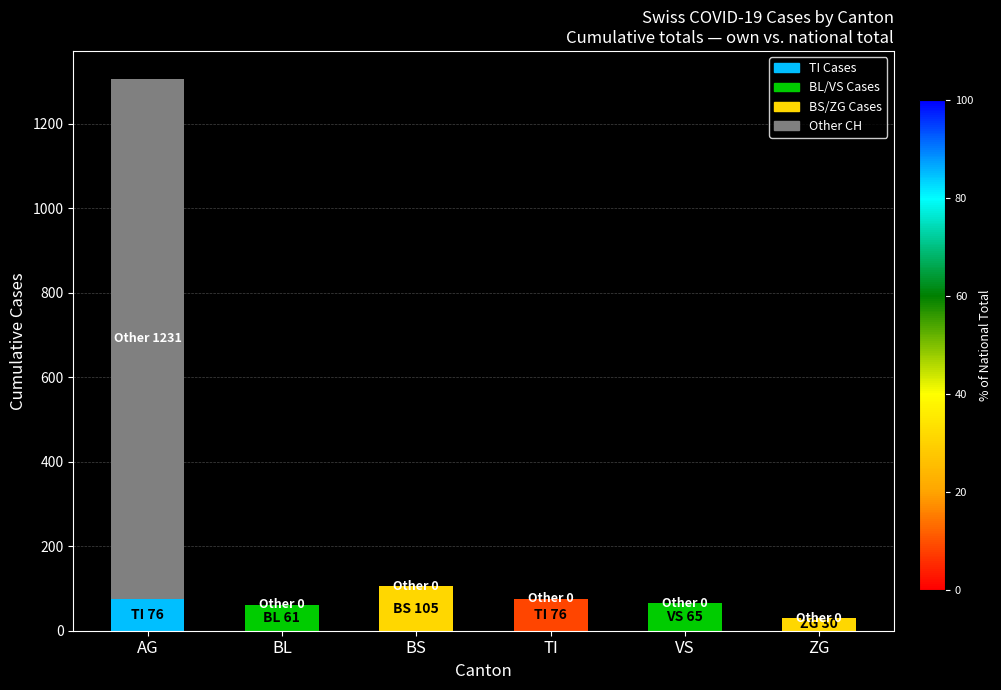

What is the total value across all series at AG?

1307